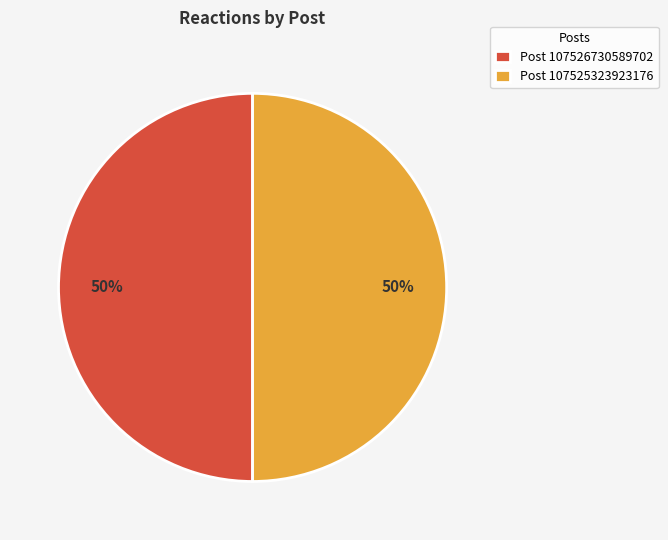

How many segments does this pie chart have?

2